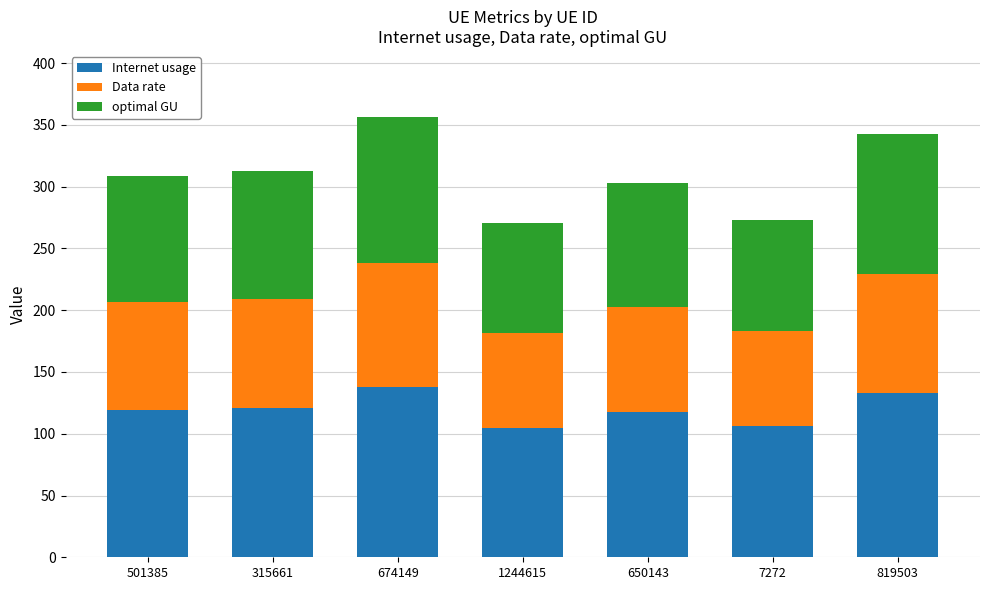

What is the difference between the maximum and minimum values in the Internet usage series?

33.2